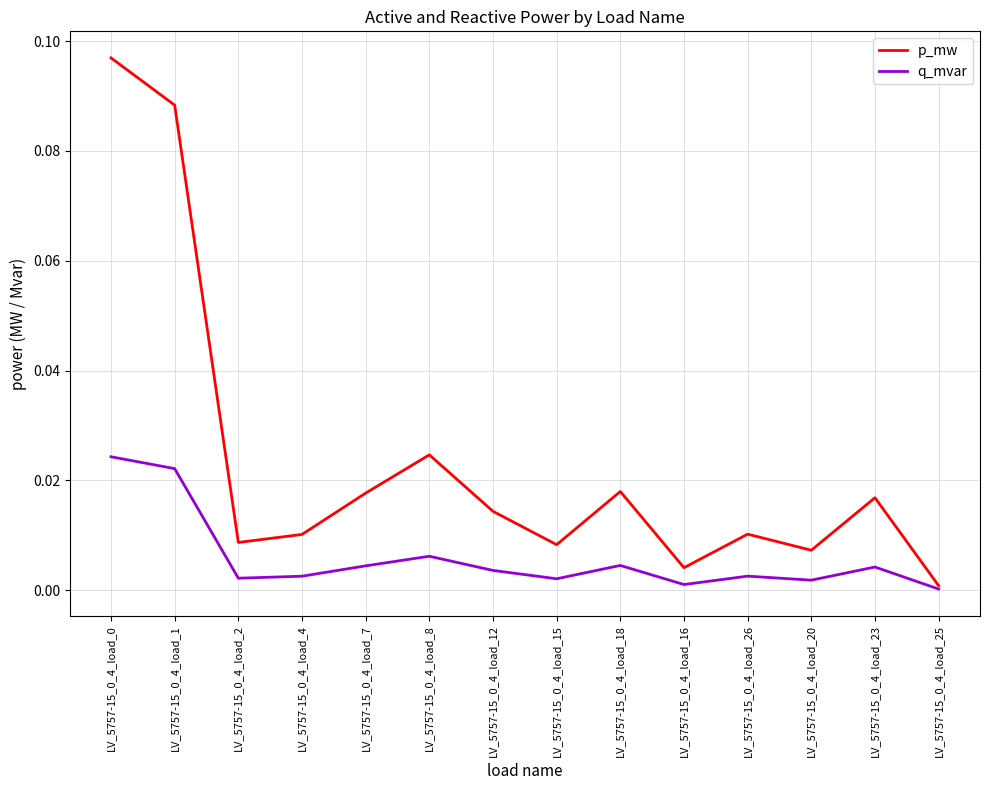

Is the value of p_mw at LV_5757-15_0_4_load_12 greater than the value of q_mvar at LV_5757-15_0_4_load_2?

Yes